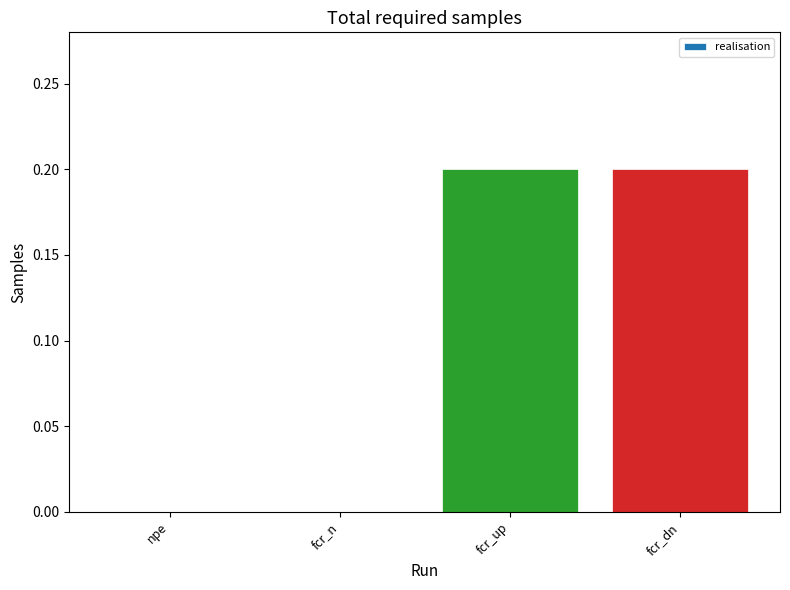

True or false: the data shows 0.0 at npe.

True